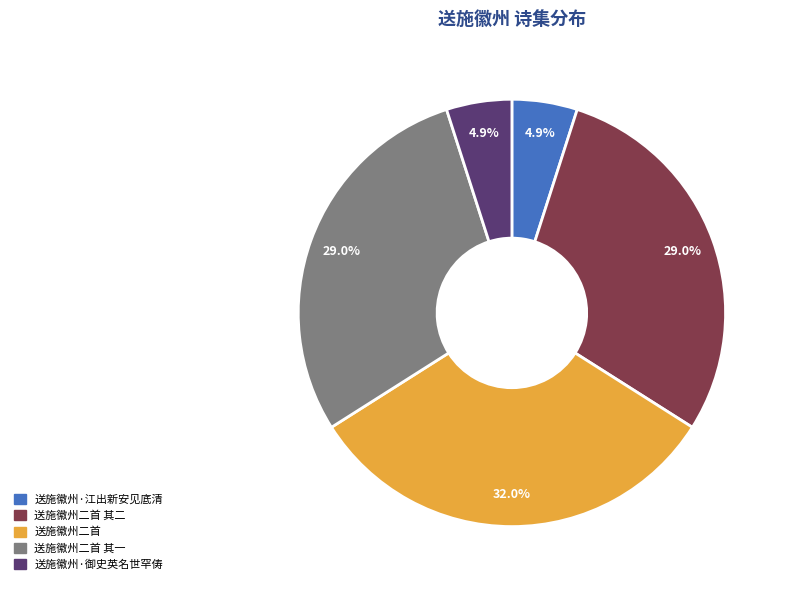

To the nearest percent, what is the average slice percentage?

20%